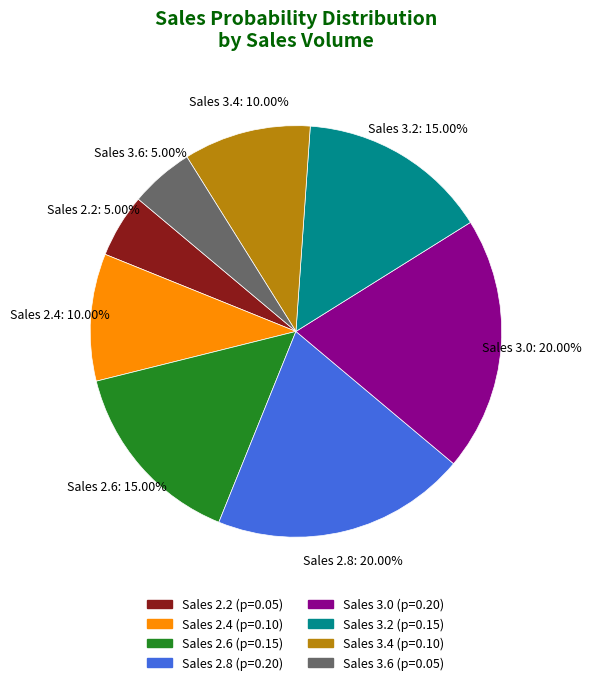

Do Sales 3.6 and Sales 3.4 together represent more than half of the pie?

No